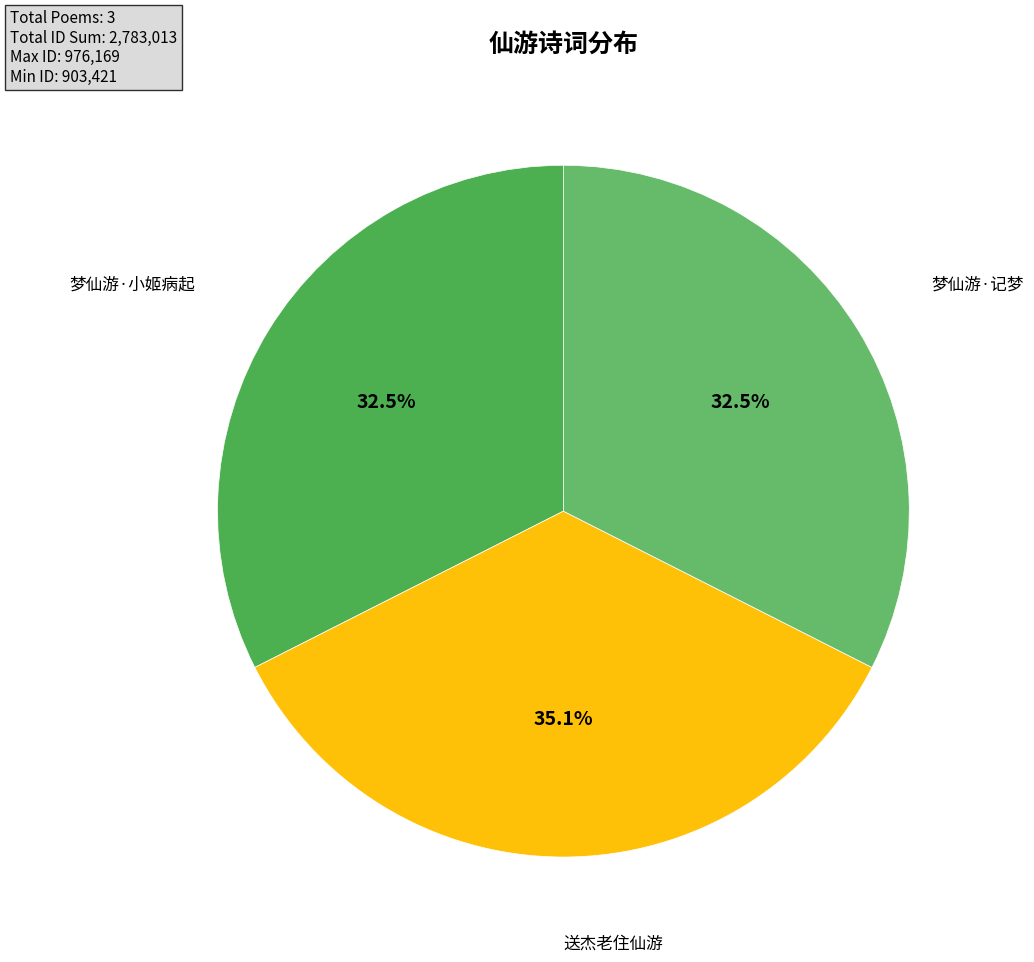

What is the ratio of the value at 送杰老住仙游 to the value at 梦仙游·小姬病起?

1.1